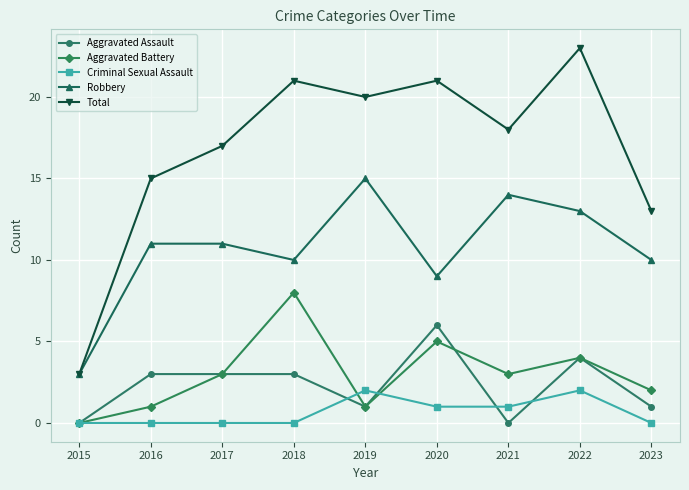

What is the approximate value of Robbery at 2016, to the nearest 10?

10